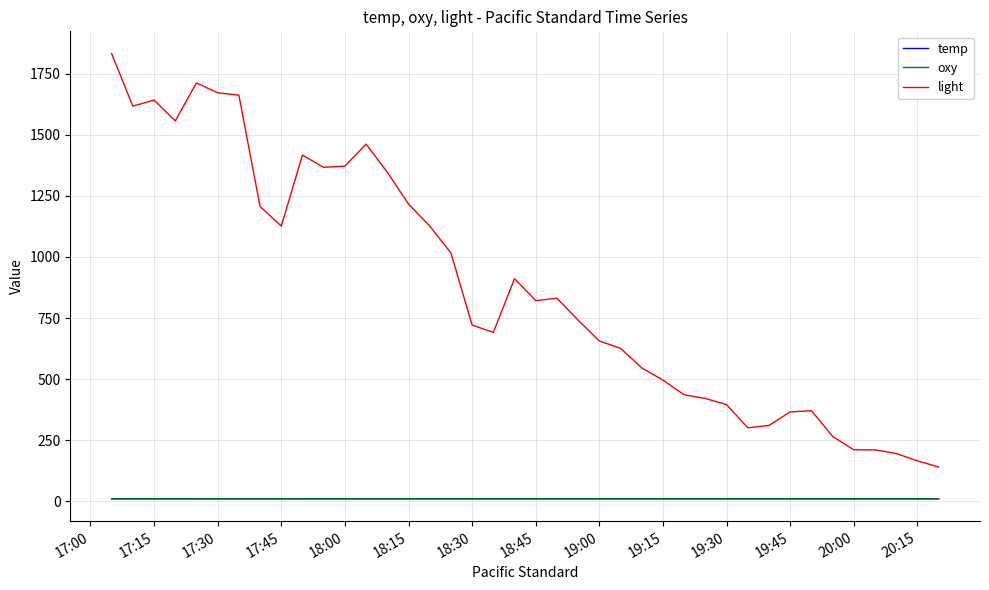

Is this an area chart (filled region under the line)?

No